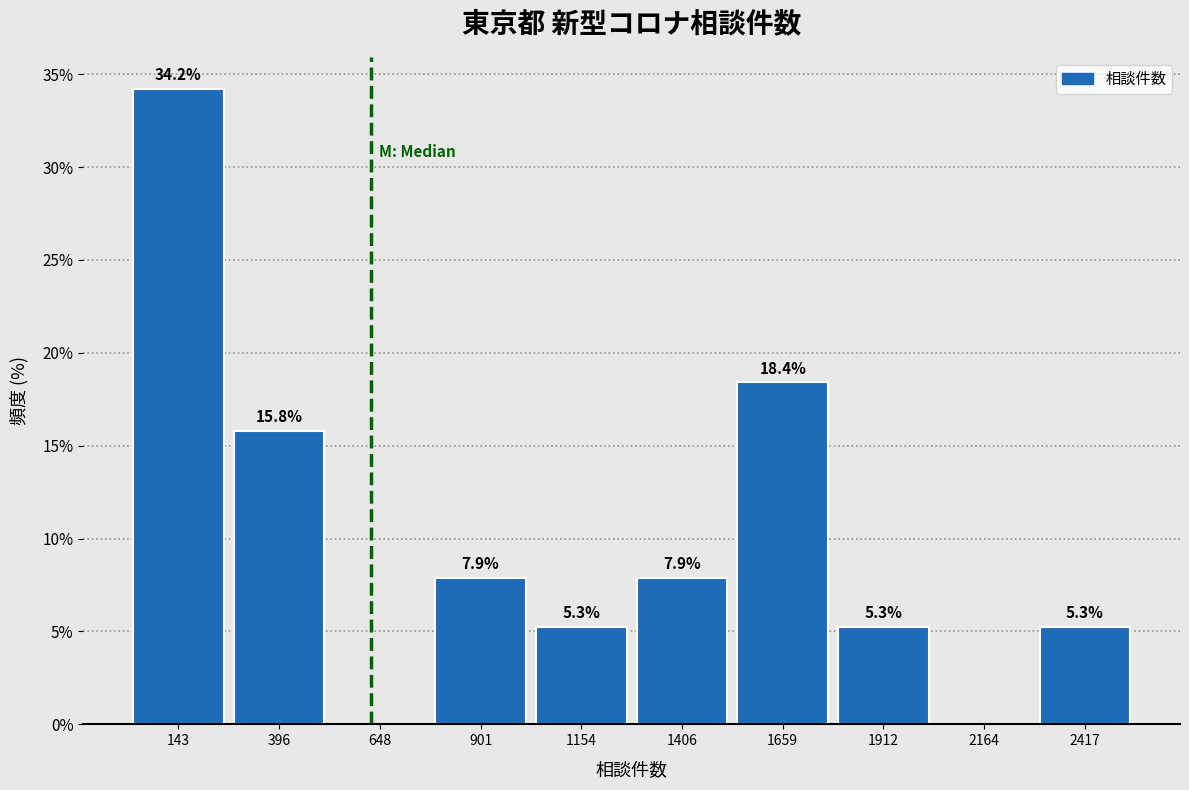

Over which range of the x-axis is the bar tallest?

0 to 250